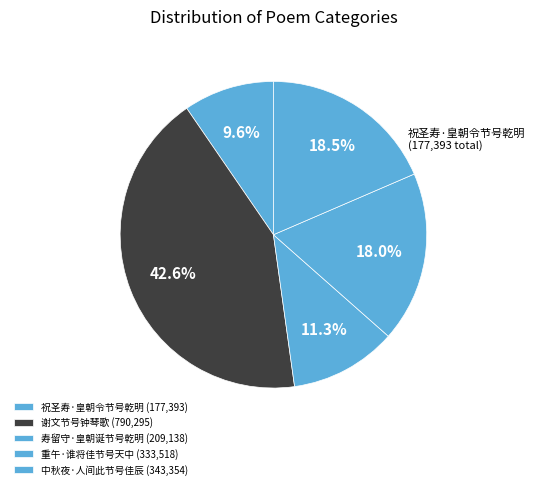

To the nearest percent, what percentage of the pie is 中秋夜·人间此节号佳辰?

19%